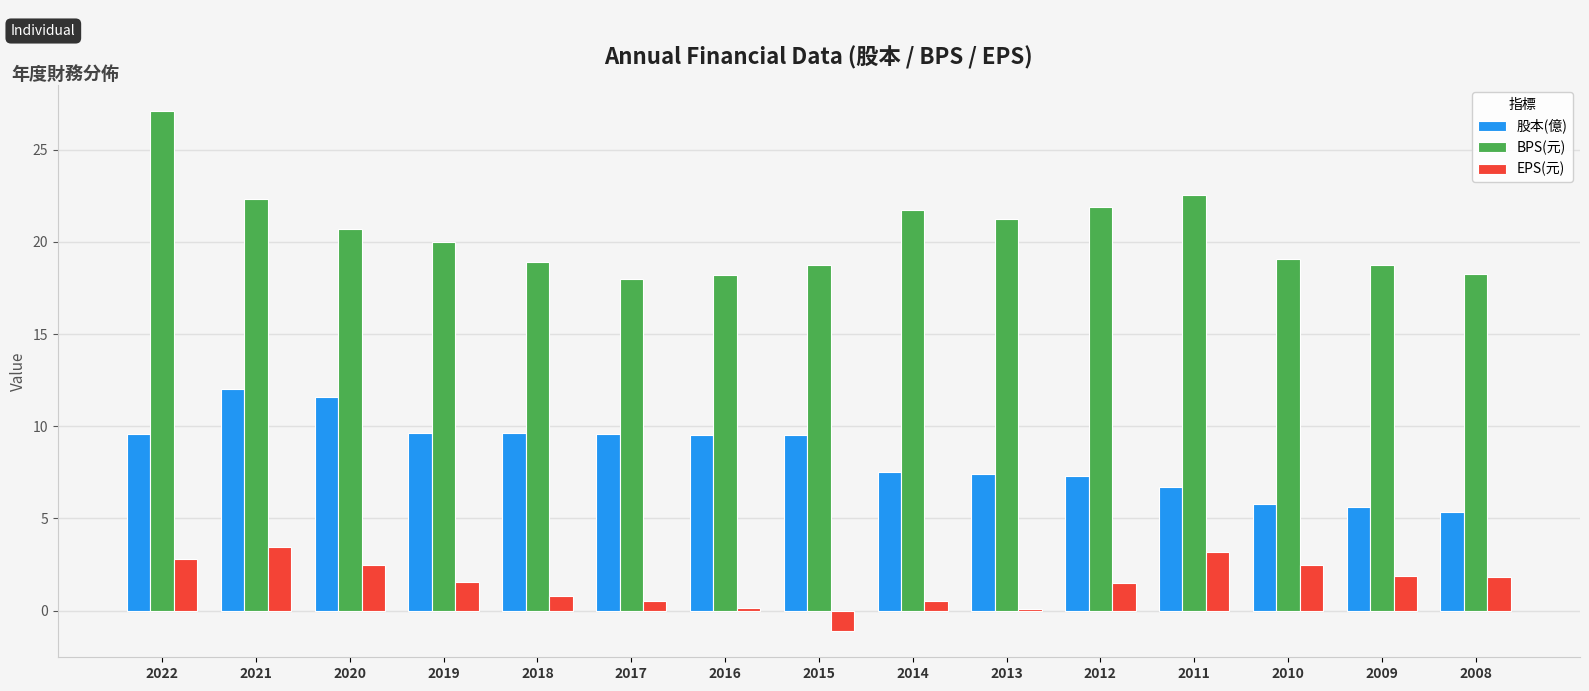

At which label does 股本(億) first exceed 9?

2022